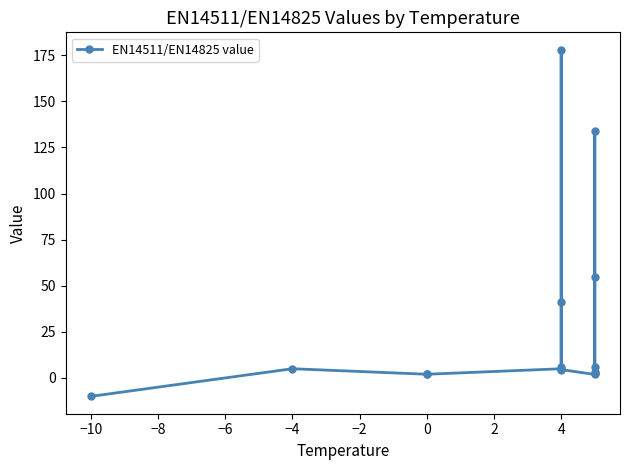

The chart shows a value of 5.0 at 4. True or false?

True